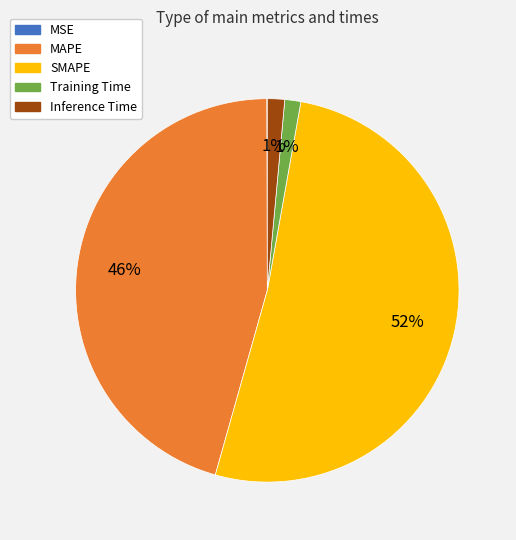

True or false: SMAPE accounts for 60% of the total.

False